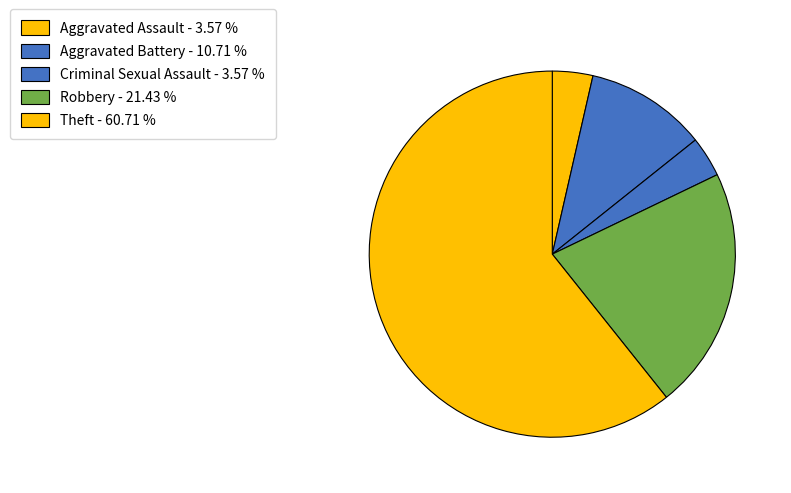

True or false: Theft accounts for 49% of the total.

False